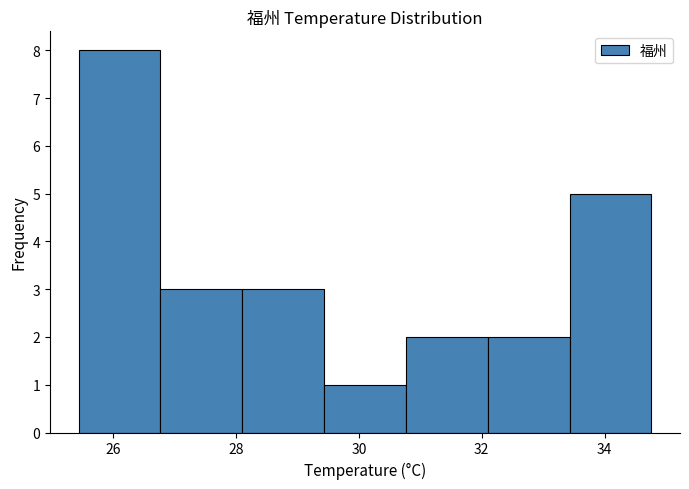

Over which range of the x-axis is the bar tallest?

25.4 to 26.8